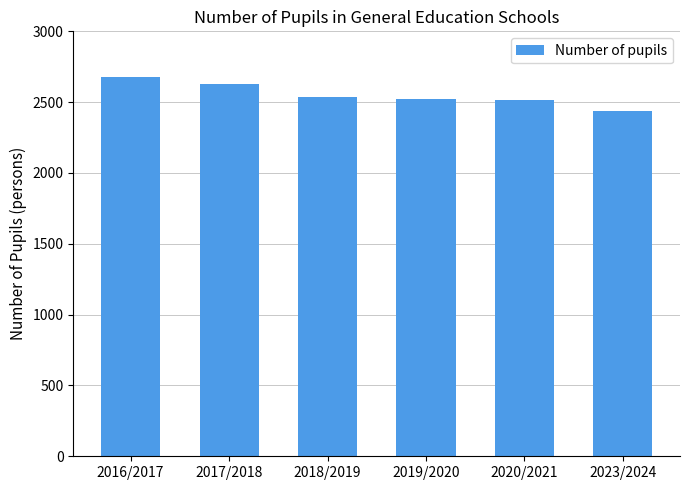

What is the sum of all values?

15315